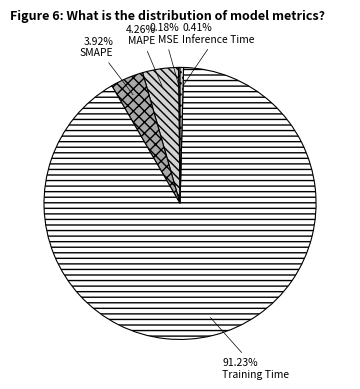

Is it true that Inference Time is 0% of the pie?

True